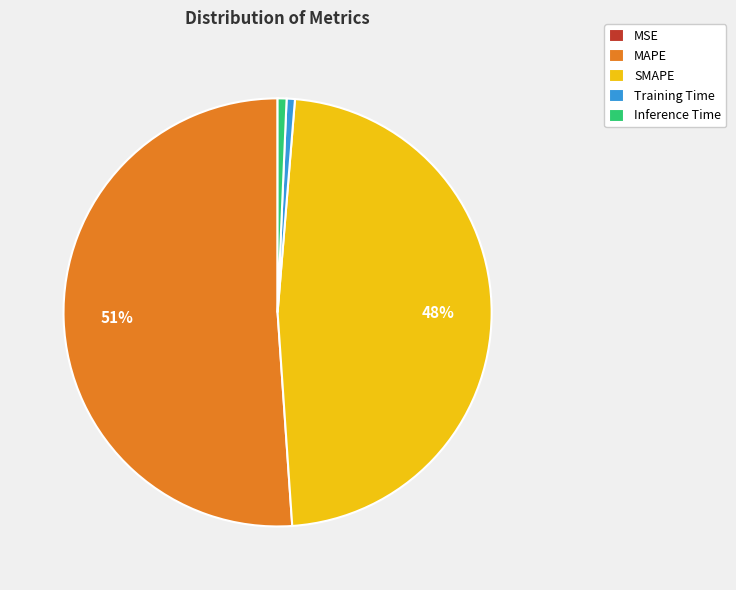

To the nearest percent, what is the difference between the MAPE and SMAPE slice percentages?

3%